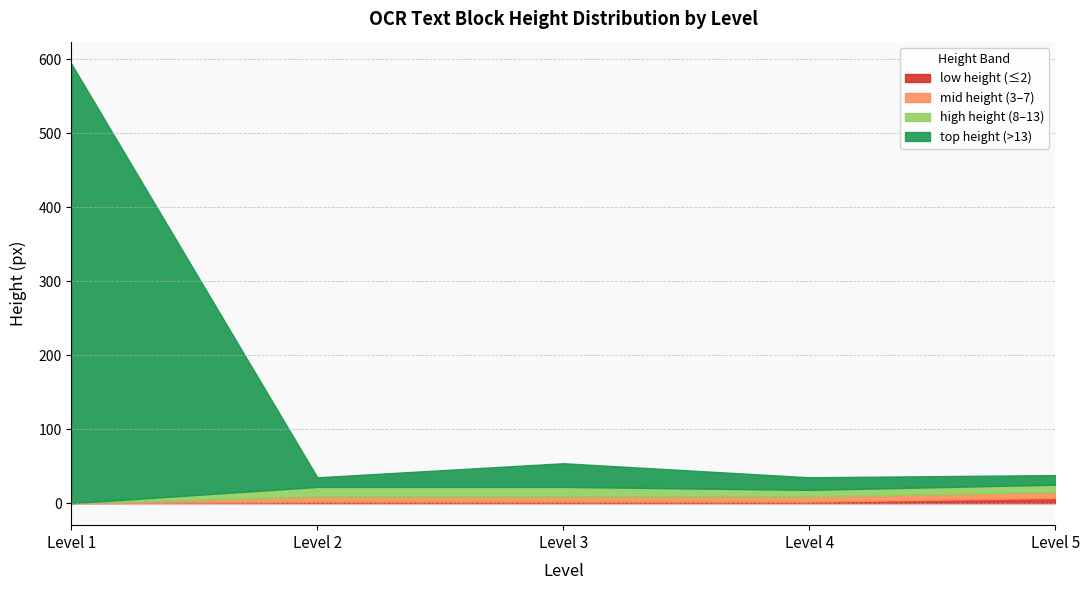

Is it true that level_3 equals 39 at 3?

True